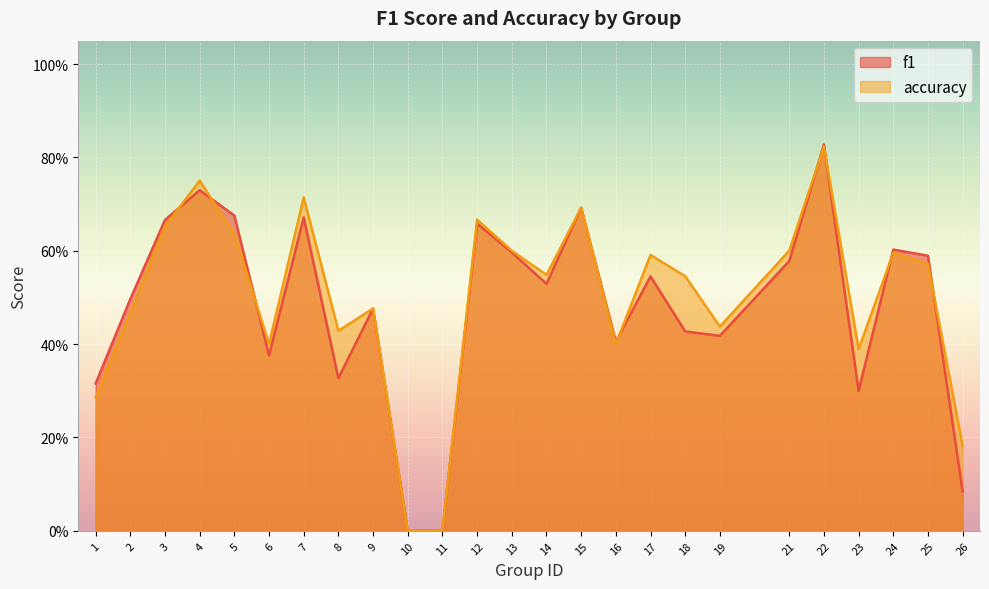

Reading right to left, what are all the values shown in this chart?

f1: 26=0.1	25=0.6	24=0.6	23=0.3	22=0.8	21=0.6	19=0.4	18=0.4	17=0.5	16=0.4	15=0.7	14=0.5	13=0.6	12=0.7	11=0.0	10=0.0	9=0.5	8=0.3	7=0.7	6=0.4	5=0.7	4=0.7	3=0.7	2=0.5	1=0.3
accuracy: 26=0.2	25=0.6	24=0.6	23=0.4	22=0.8	21=0.6	19=0.4	18=0.5	17=0.6	16=0.4	15=0.7	14=0.5	13=0.6	12=0.7	11=0.0	10=0.0	9=0.5	8=0.4	7=0.7	6=0.4	5=0.6	4=0.8	3=0.7	2=0.5	1=0.3